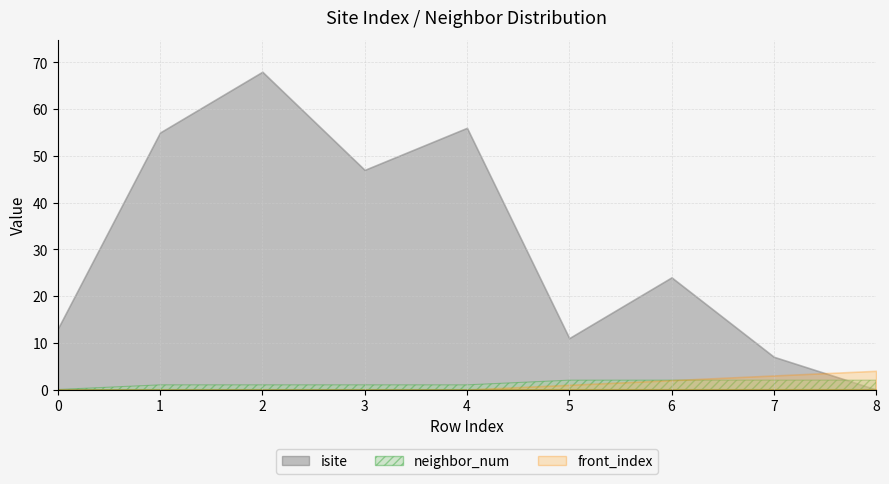

True or false: isite and front_index intersect in this chart.

True